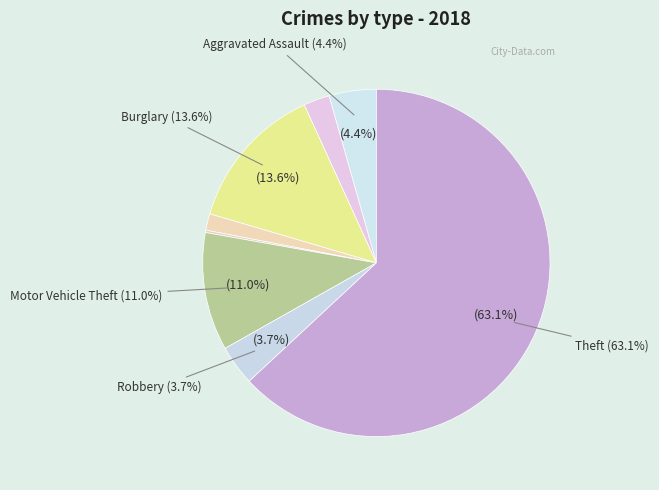

Combined, what portion of the pie is Criminal Sexual Assault and Burglary?

15.2%